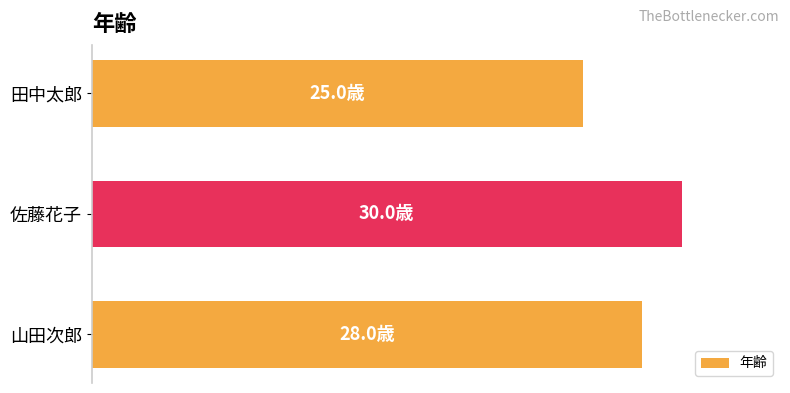

Does the chart contain any negative values?

No